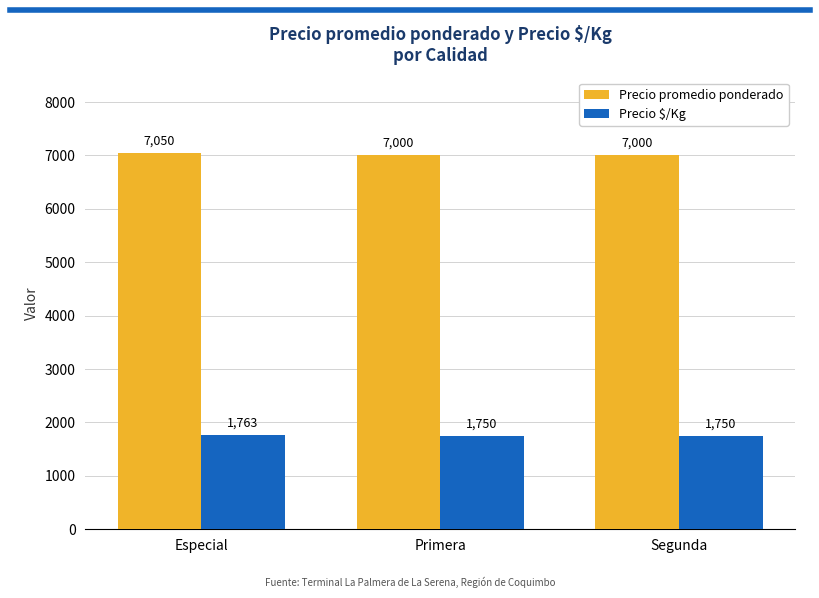

How many bars are there in total?

6